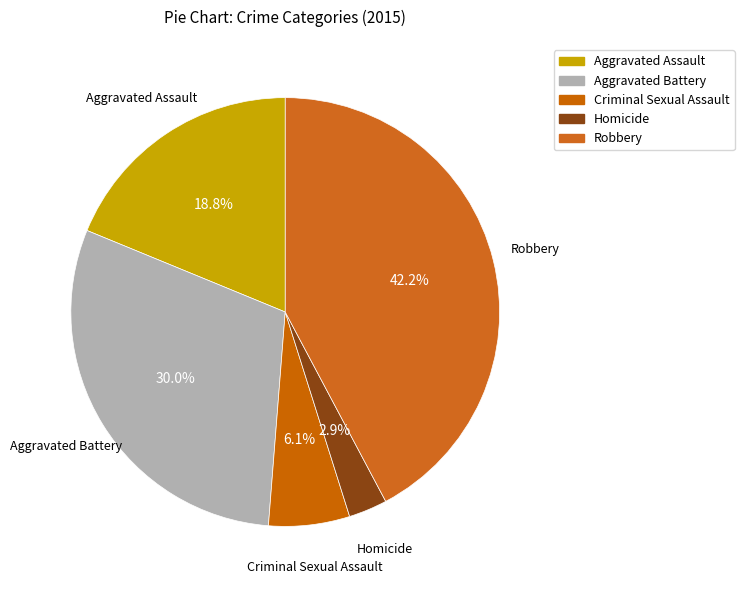

Count the number of slices in the pie.

5